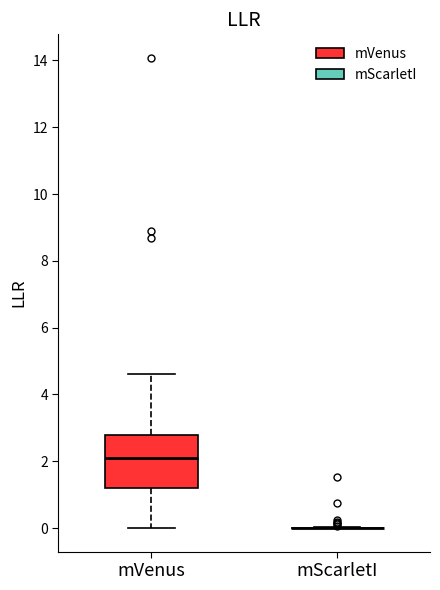

Reading left to right, transcribe this box plot: for each box, give where its median line is, the range the box spans, and where its two whiskers end, as read against the y-axis. The values are not printed on the chart, so give them approximately, as read against the axis.

mVenus: median 2.2, box 1.2 to 2.8, whiskers 0.0 to 4.6
mScarletI: box collapsed to a line at 0.0, whiskers 0.0 to 0.0